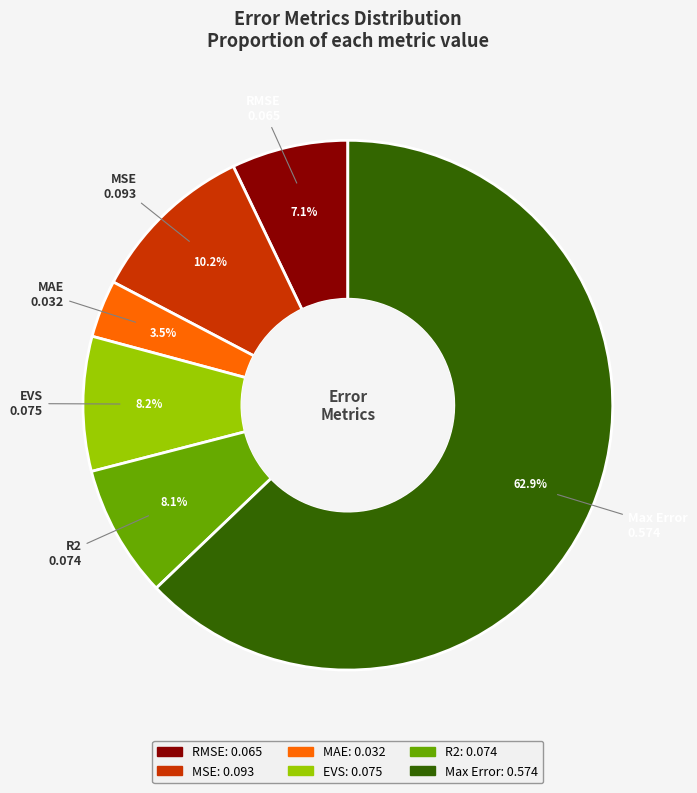

Which category has the biggest portion of the pie?

Max Error